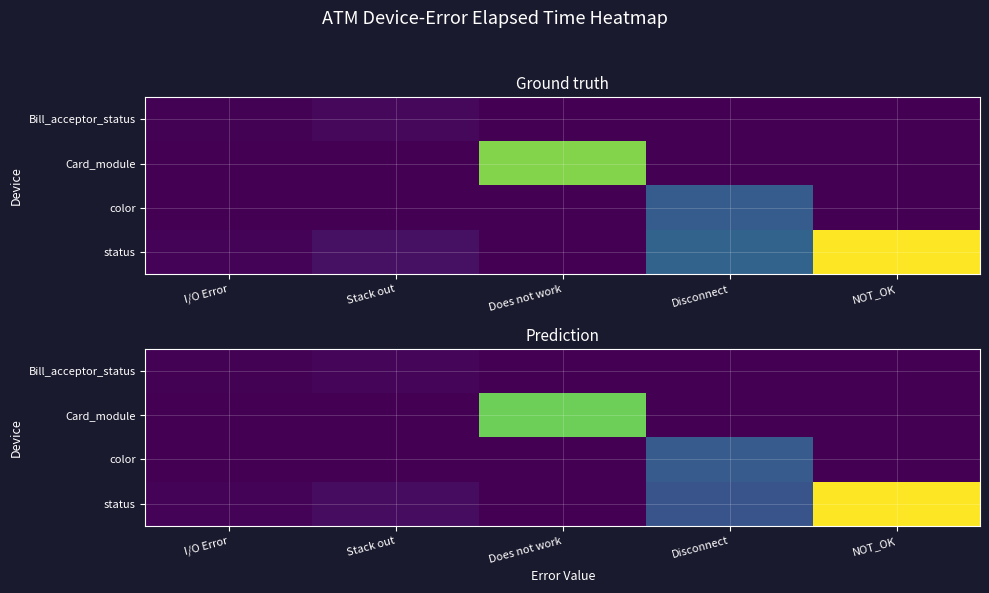

What is the spread (max minus min) of values at Stack out?

5809.7